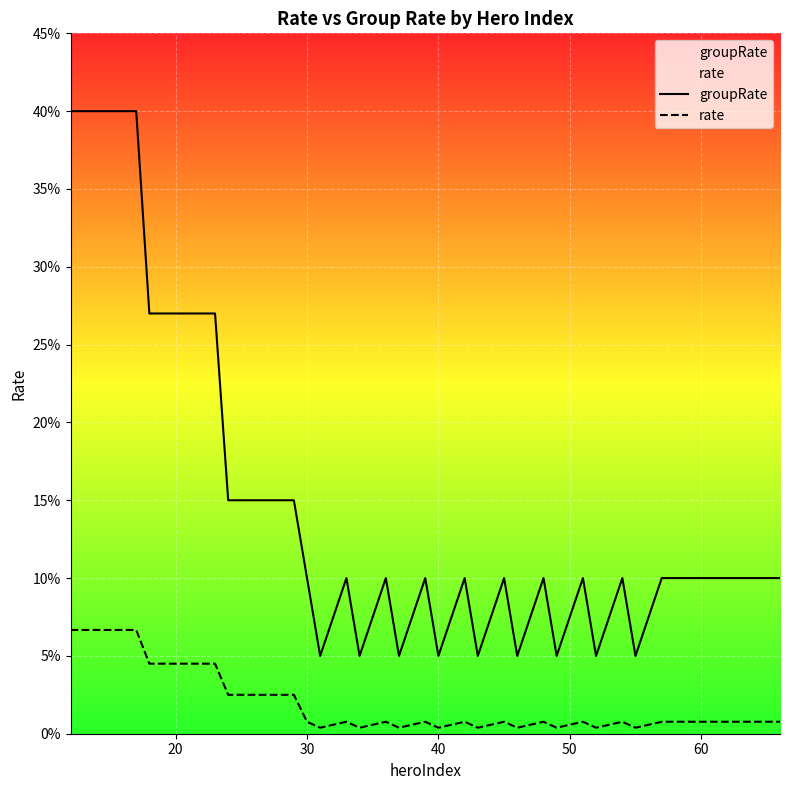

Reading right to left, what are all the values shown in this chart?

groupRate: 0.1	0.1	0.1	0.1	0.1	0.1	0.1	0.1	0.1	0.1	0.1	0.1	0.1	0.1	0.1	0.1	0.1	0.1	0.1	0.1	0.1	0.1	0.1	0.1	0.1	0.1	0.1	0.1	0.3	0.3	0.3	0.3	0.3	0.3	0.4	0.4	0.4	0.4	0.4	0.4
rate: 0.0	0.0	0.0	0.0	0.0	0.0	0.0	0.0	0.0	0.0	0.0	0.0	0.0	0.0	0.0	0.0	0.0	0.0	0.0	0.0	0.0	0.0	0.0	0.0	0.0	0.0	0.0	0.0	0.0	0.0	0.0	0.0	0.0	0.0	0.1	0.1	0.1	0.1	0.1	0.1